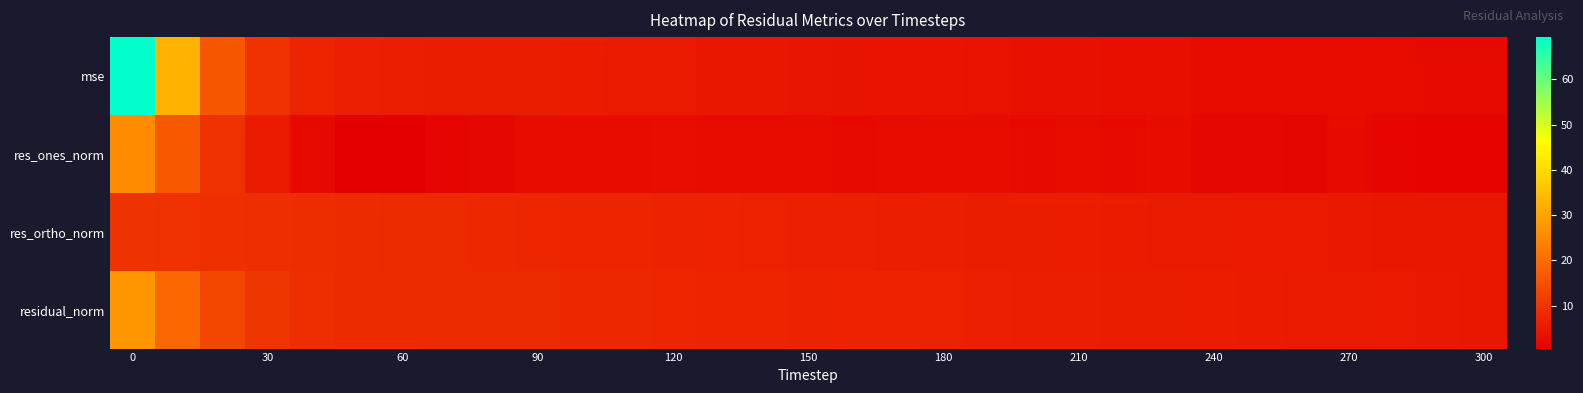

How many data points does each series have?

31